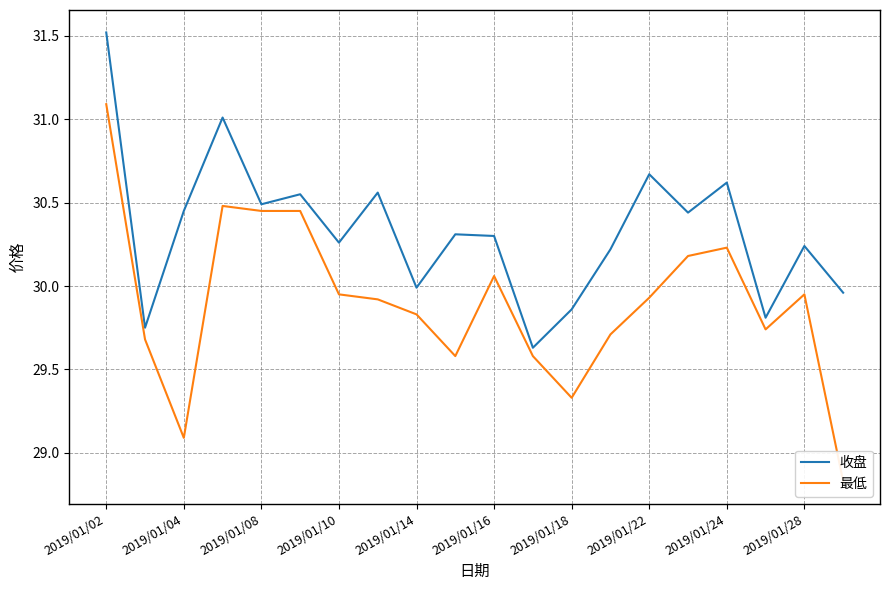

Which series has the largest range (max minus min)?

最低